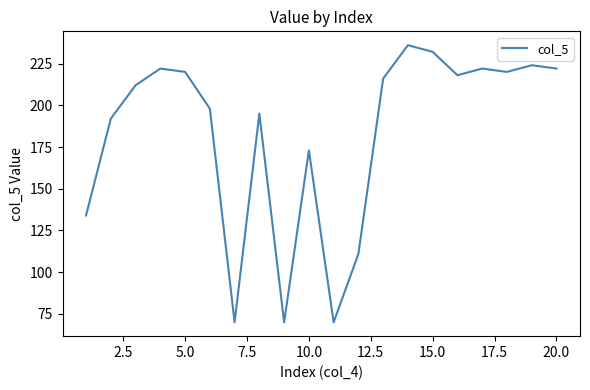

What is the greatest value displayed?

236